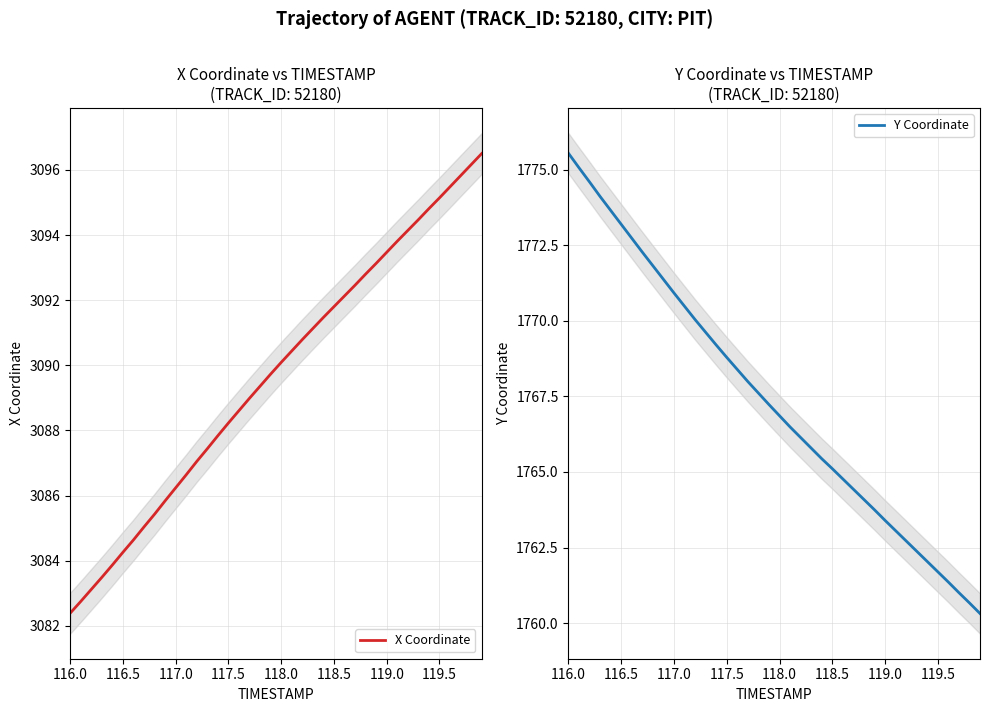

What is the minimum value for X Coordinate?

3082.4